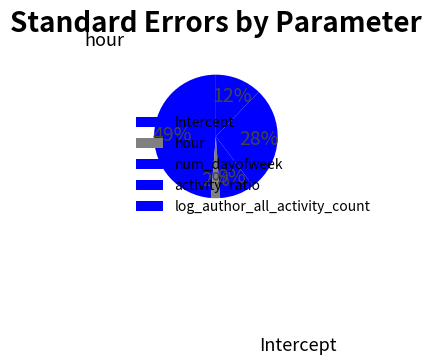

What is the smallest slice in the pie chart?

hour